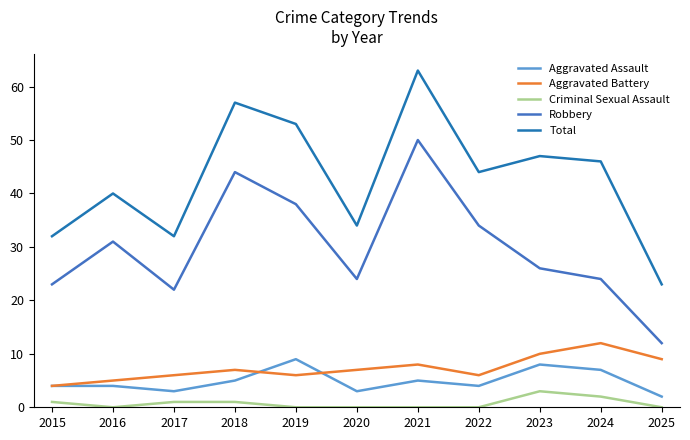

What are all the series names shown in the legend?

Aggravated Assault, Aggravated Battery, Criminal Sexual Assault, Robbery, Total